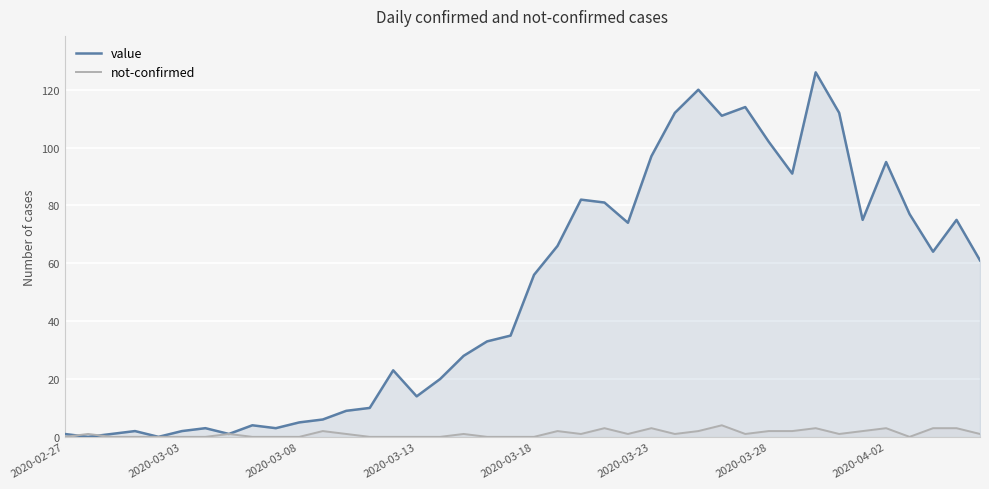

Is it true that not-confirmed equals 3 at 2020-04-02?

True